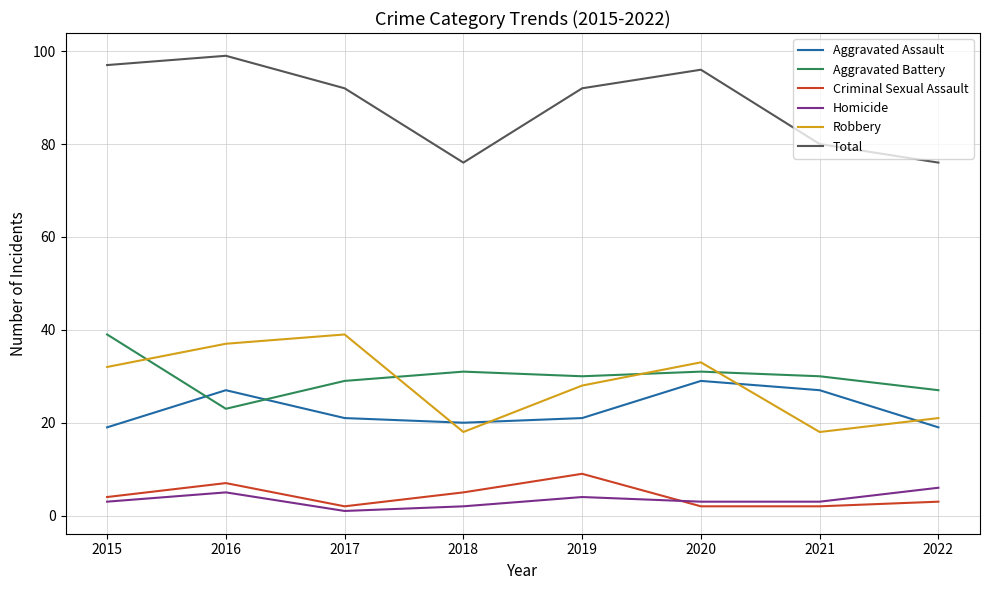

What is the approximate value of Criminal Sexual Assault at 2019?

9